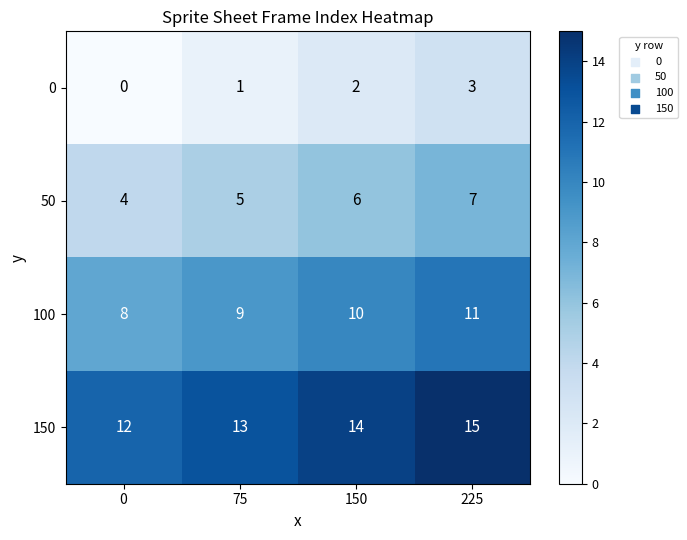

Reading right to left, transcribe all the data shown in this chart.

0: 3	2	1	0
50: 7	6	5	4
100: 11	10	9	8
150: 15	14	13	12